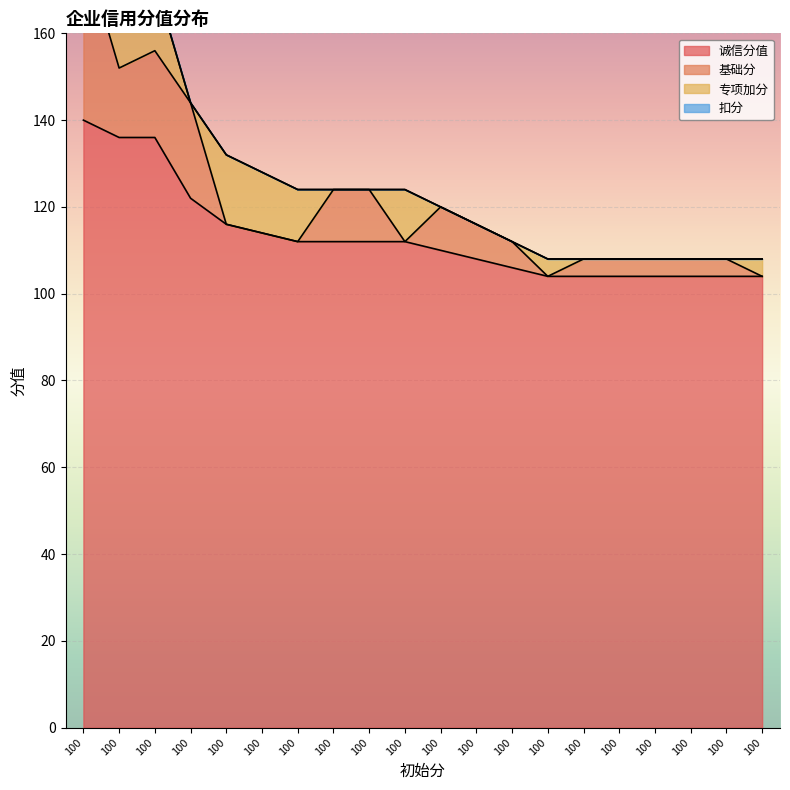

Between 100 and 100, which series saw the biggest shift?

诚信分值